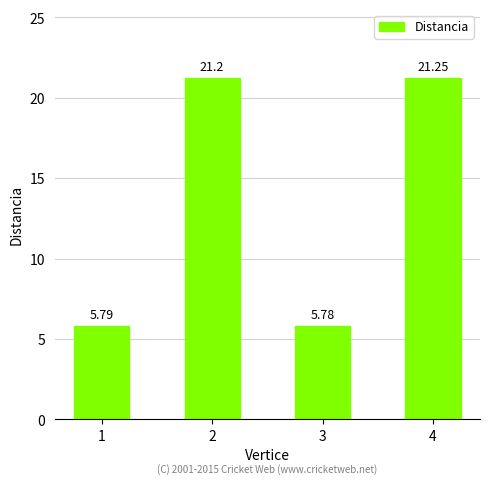

What is the average value?

13.5